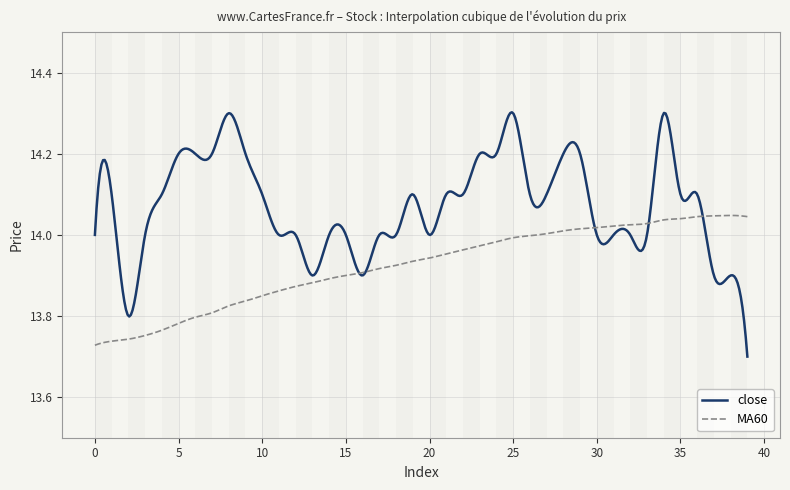

Does the chart display data point markers on the line(s)?

No